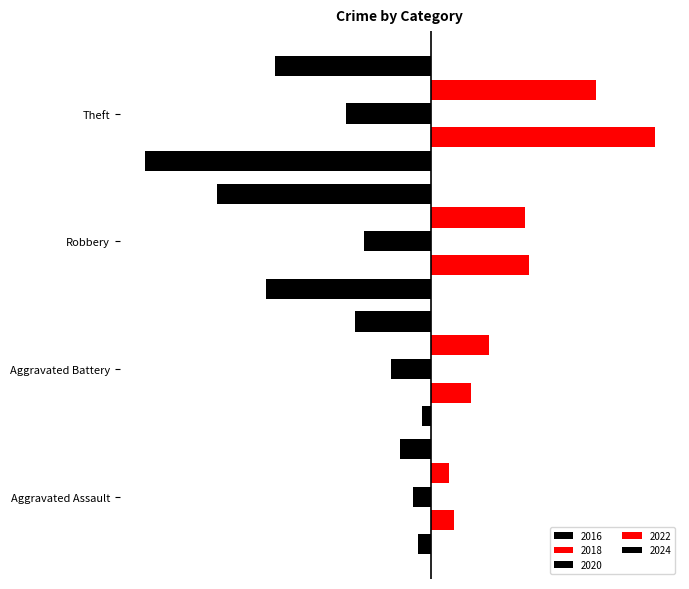

What is the difference between the second highest and second lowest values in the 2022 series?

8